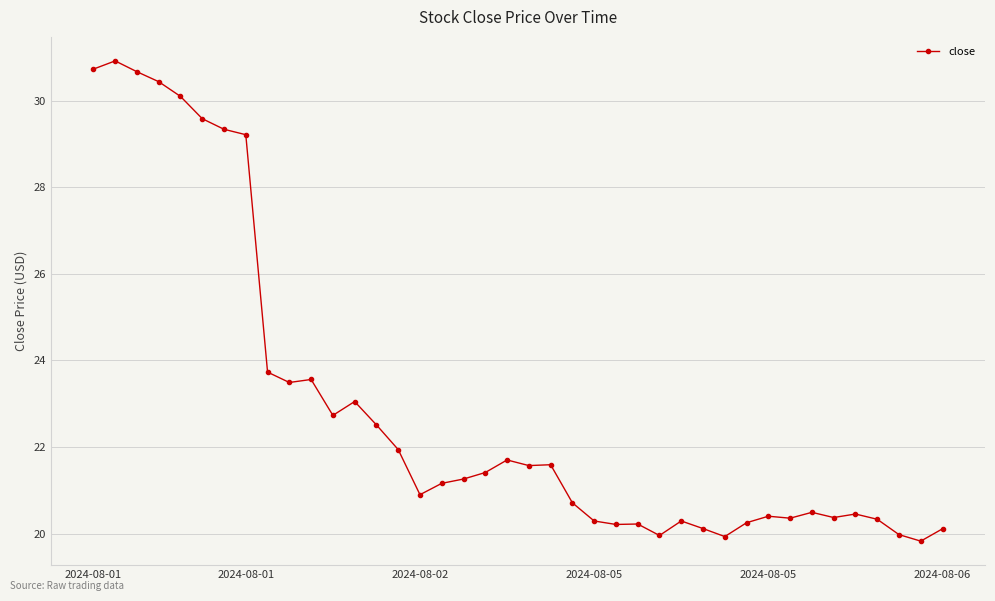

True or false: there are more than 0 points higher than both neighbors.

True